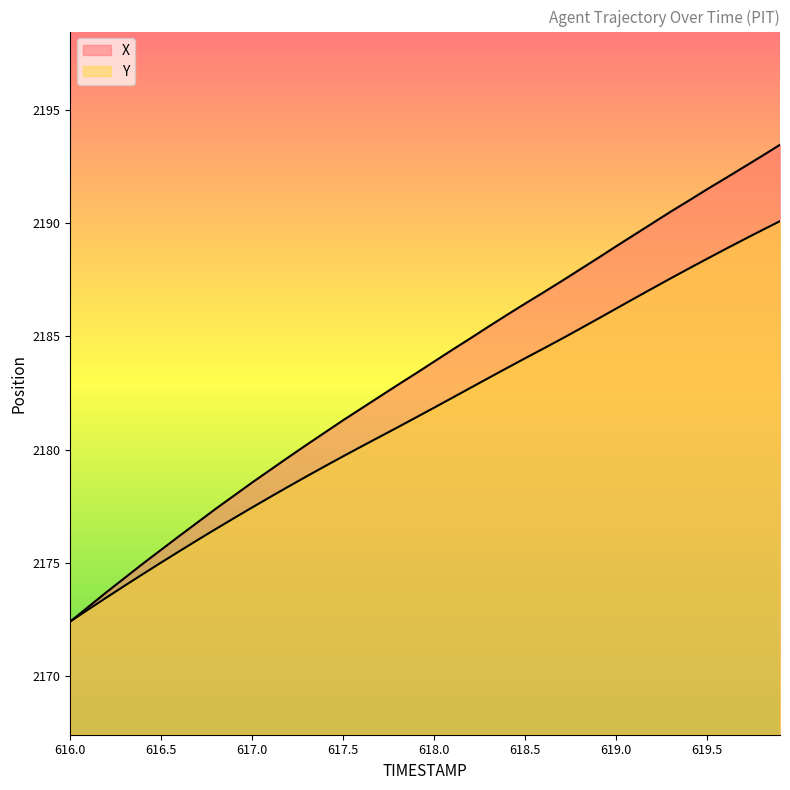

The value of X at 619.9 is 2193.5. True or false?

True